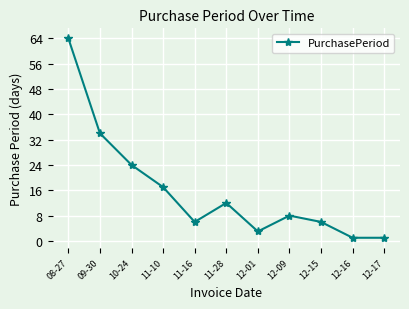

How many distinct data groups are displayed?

1